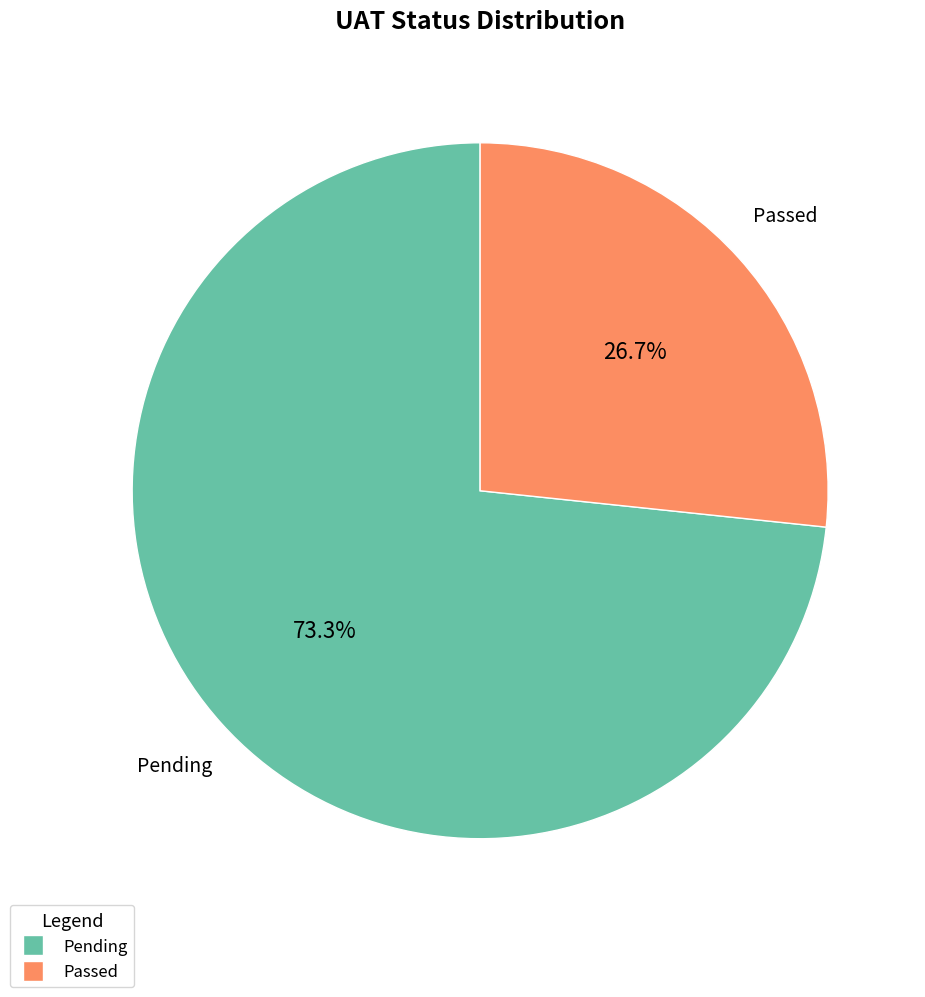

To the nearest percent, what portion does Passed represent?

27%